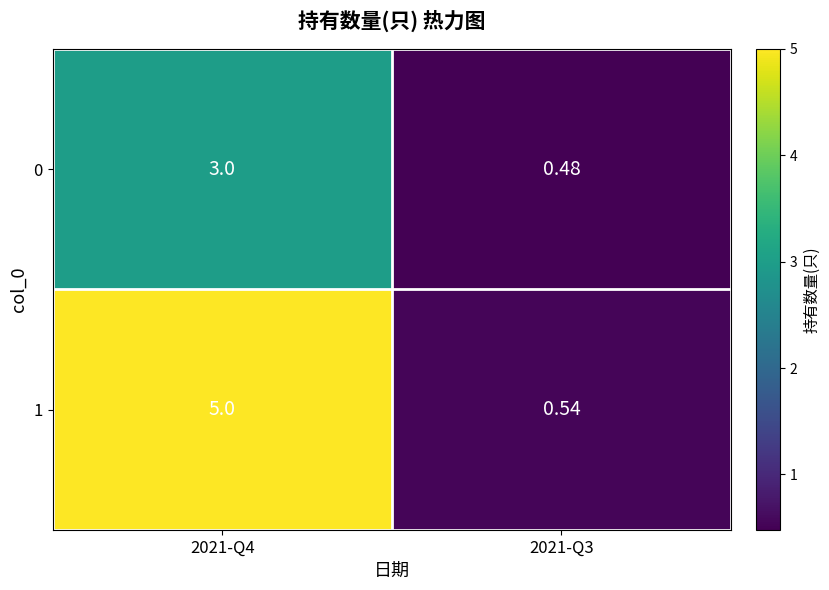

Is the value of 1 at 2021-Q4 greater than the value of 0 at 2021-Q4?

Yes